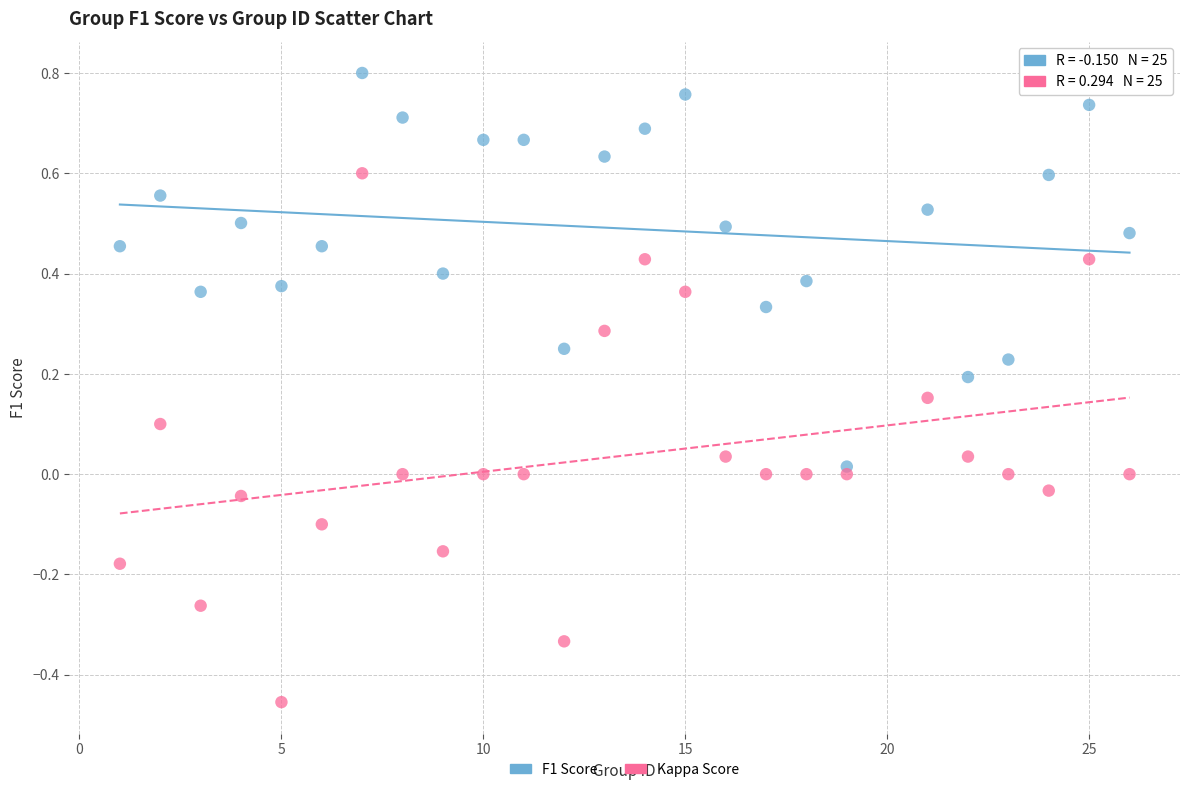

Across all data points, what is the range of X values (max minus min)?

25.0